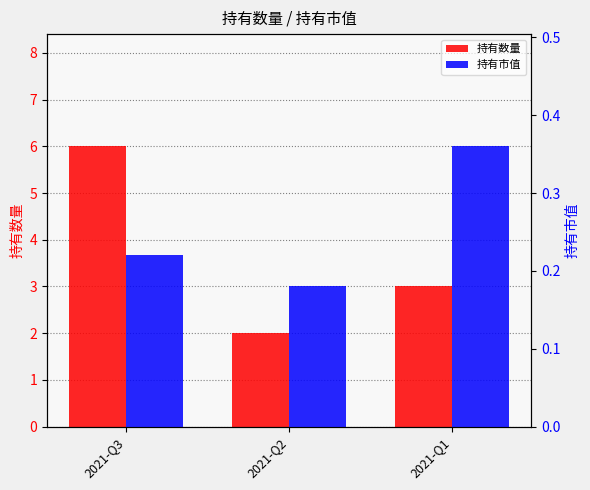

What is the average value of the 持有市值 series?

0.3